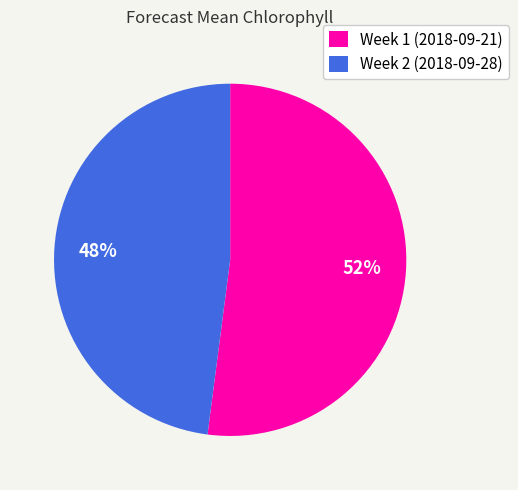

To the nearest percent, what is the difference between the largest and smallest slice percentages?

4%